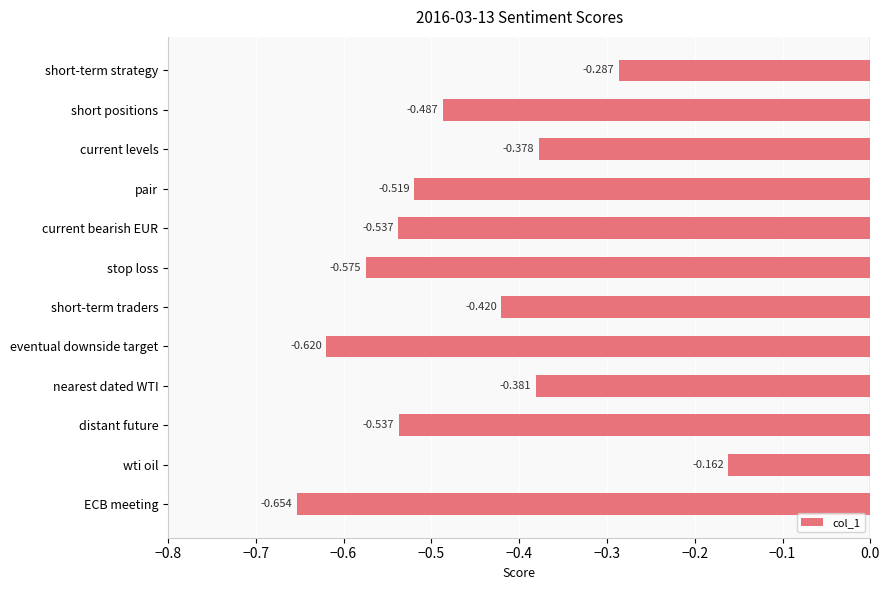

What is the label of the 7th bar from the top?

short-term traders